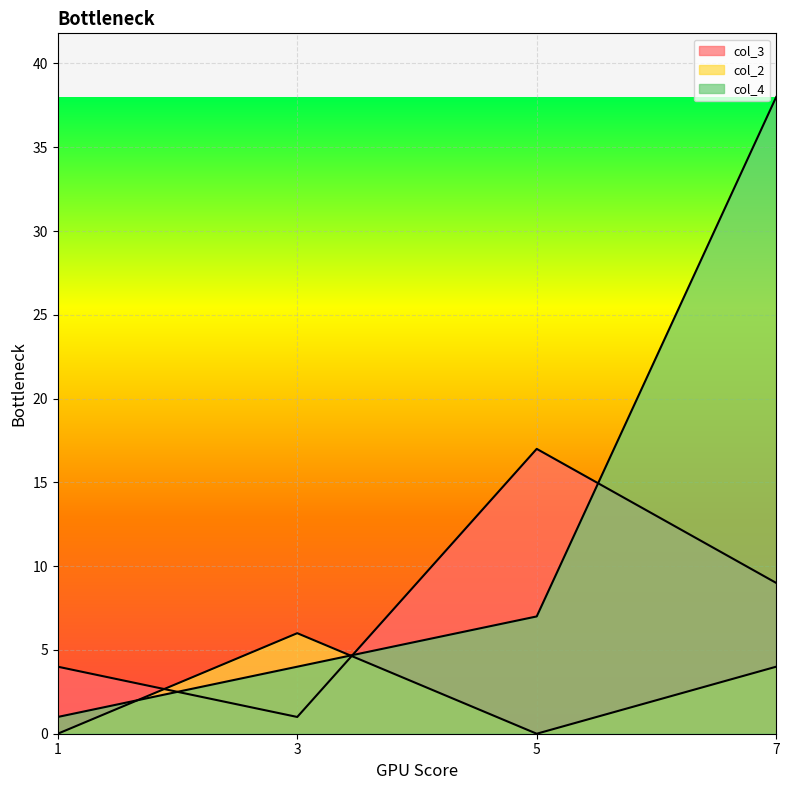

How many interior local peaks does the col_2 series have?

1